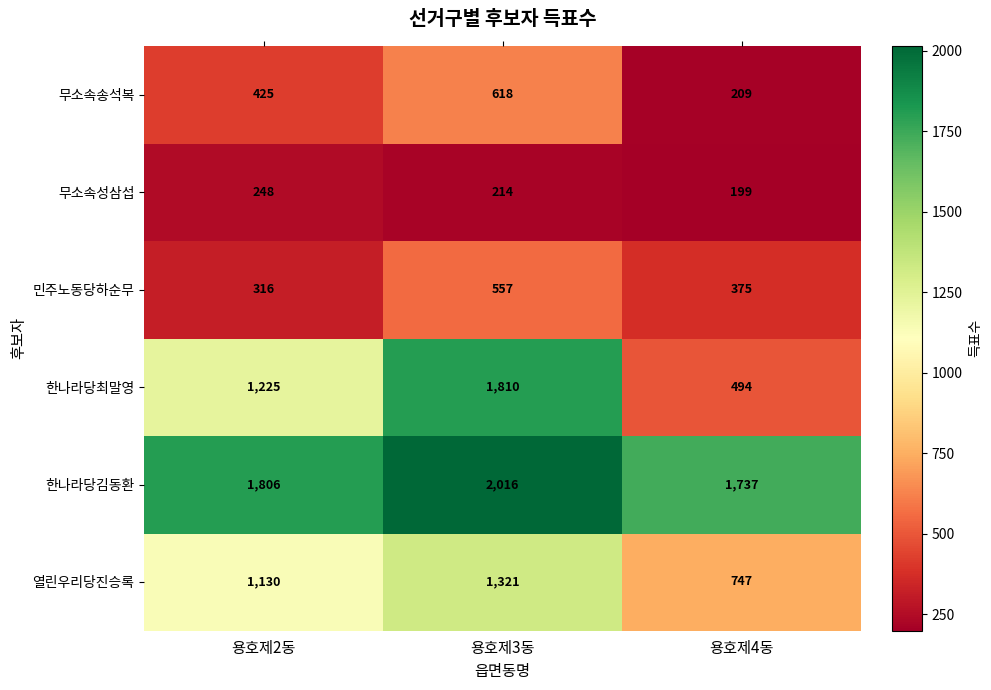

How many series are shown in this chart?

6